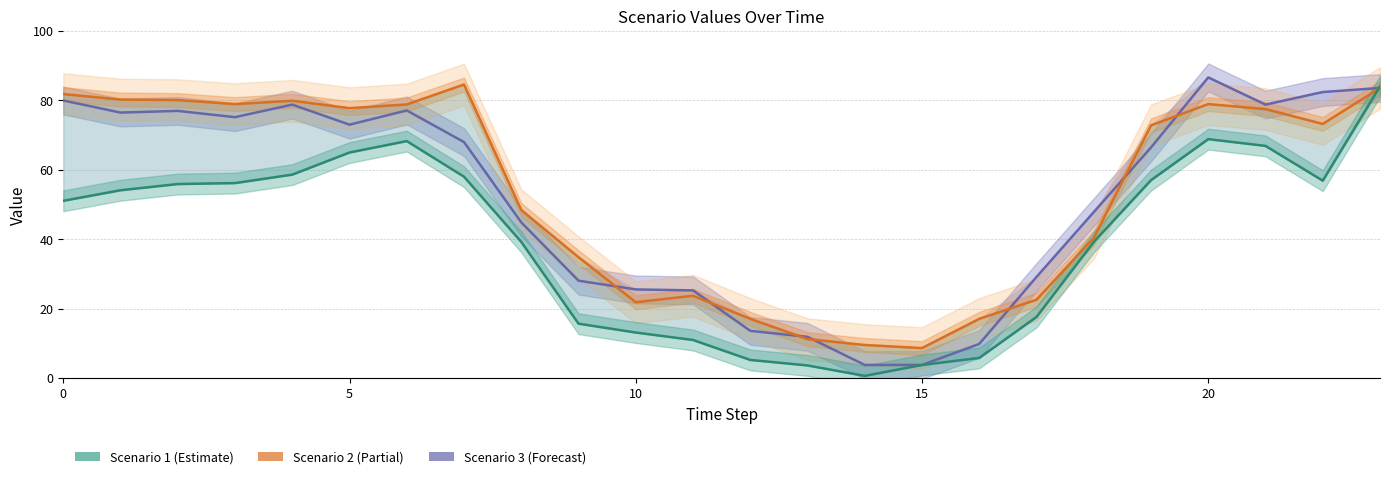

What is the label of the 16th point from the right?

8